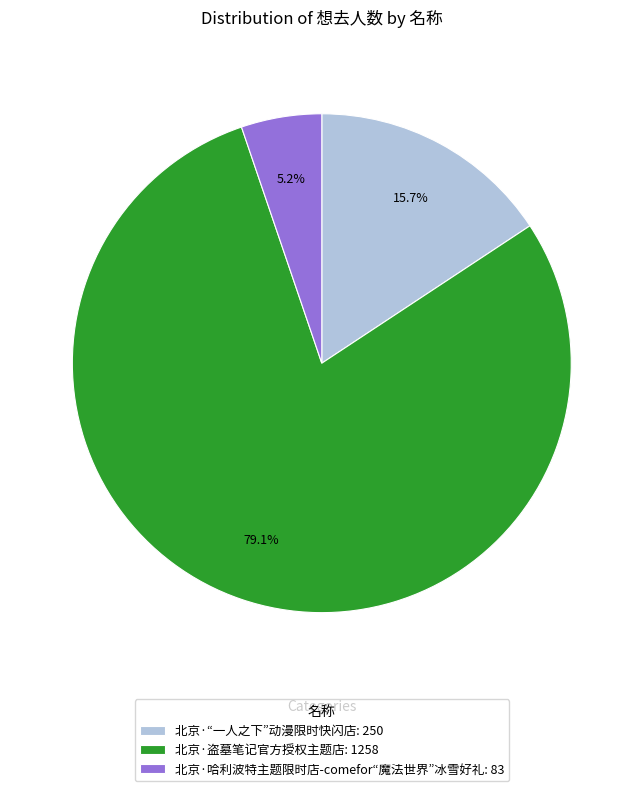

True or false: 北京·哈利波特主题限时店-comefor“魔法世界”冰雪好礼 accounts for 5% of the total.

True